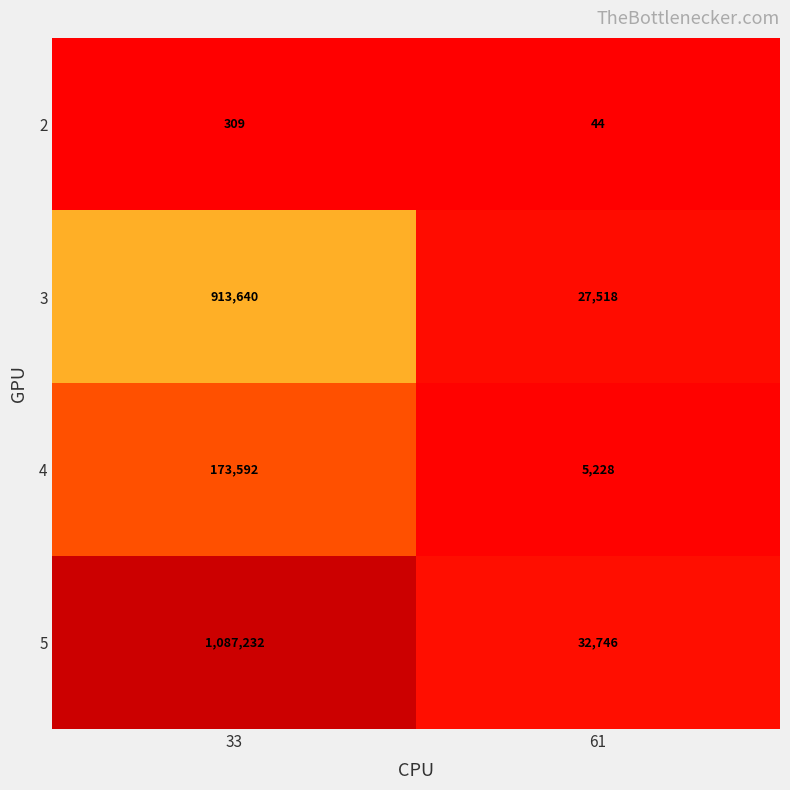

At how many categories does at least one series exceed 841260?

1